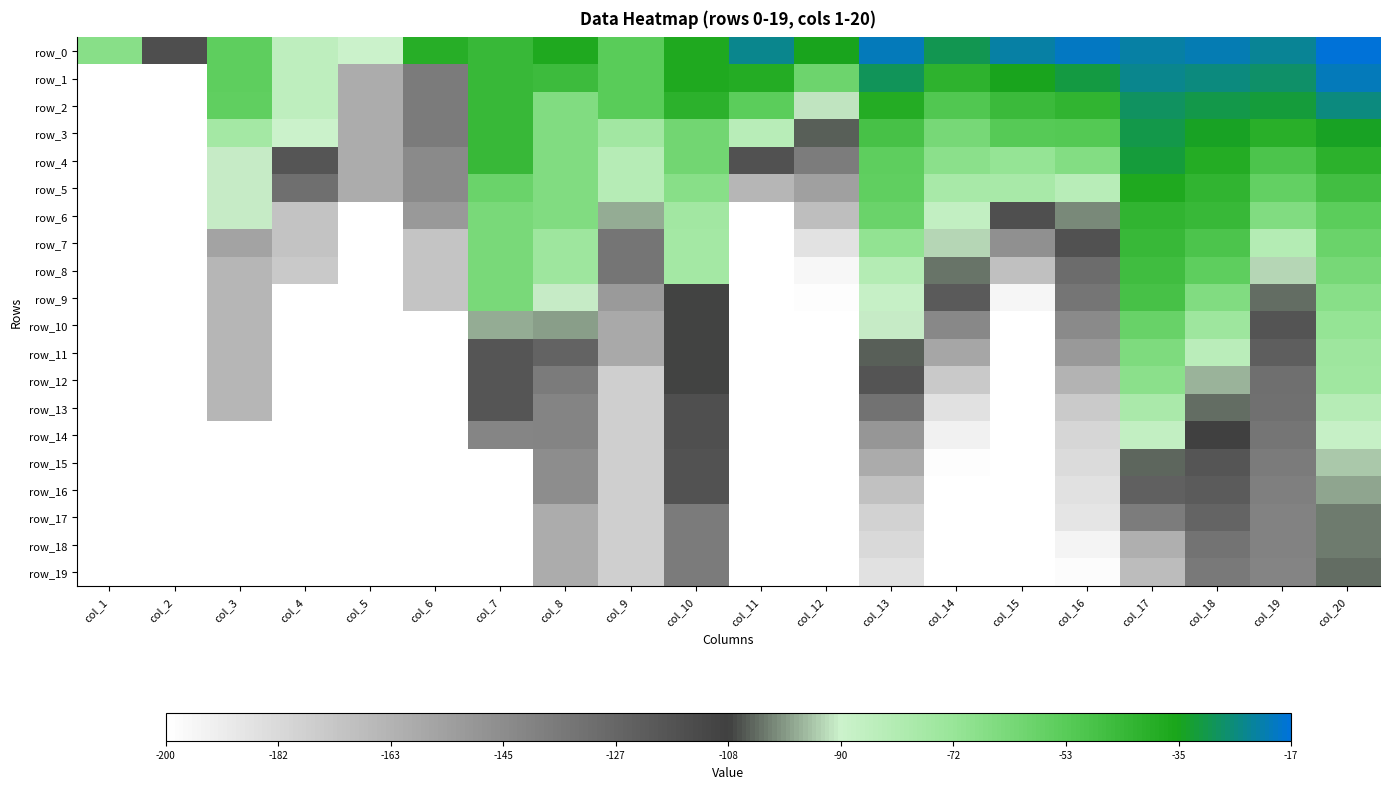

At col_14, list the series in order from largest to smallest.

row_0, row_1, row_2, row_3, row_4, row_5, row_6, row_7, row_8, row_9, row_10, row_11, row_12, row_13, row_14, row_15, row_16, row_17, row_18, row_19